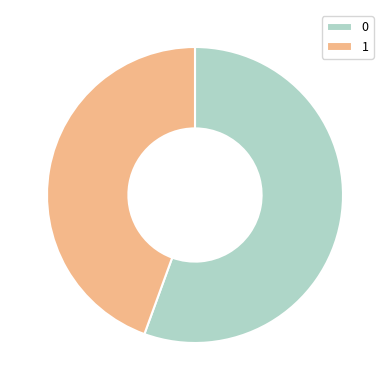

Does 0 account for over 50% of the chart?

Yes